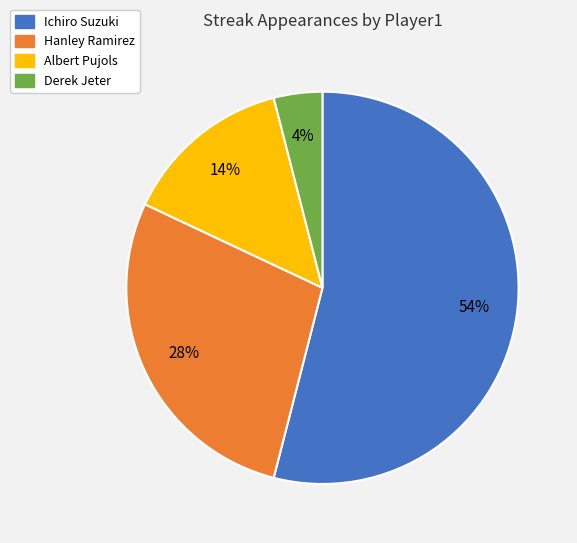

How many segments does this pie chart have?

4